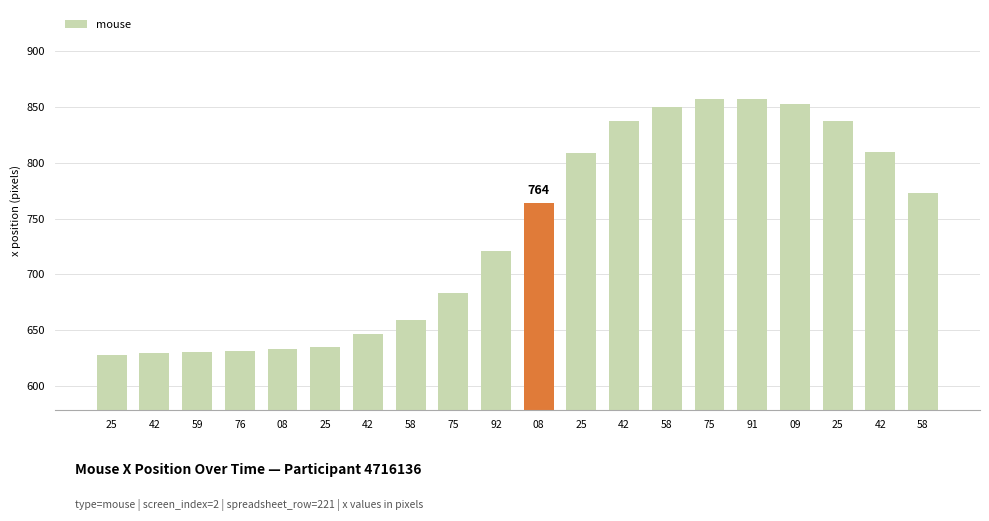

How many bars are there in total?

20